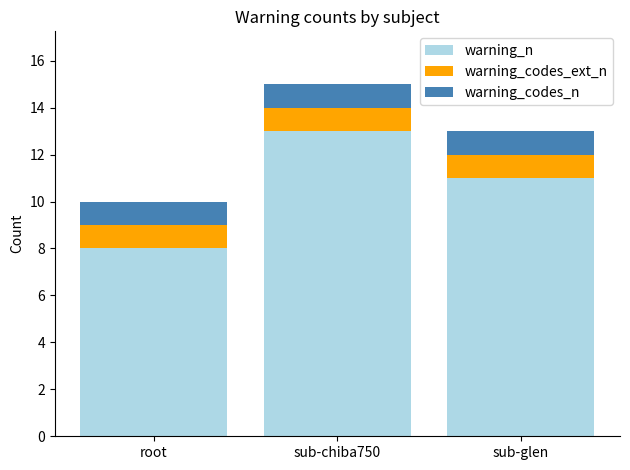

Reading right to left, list the values for the warning_n series.

sub-glen=11	sub-chiba750=13	root=8